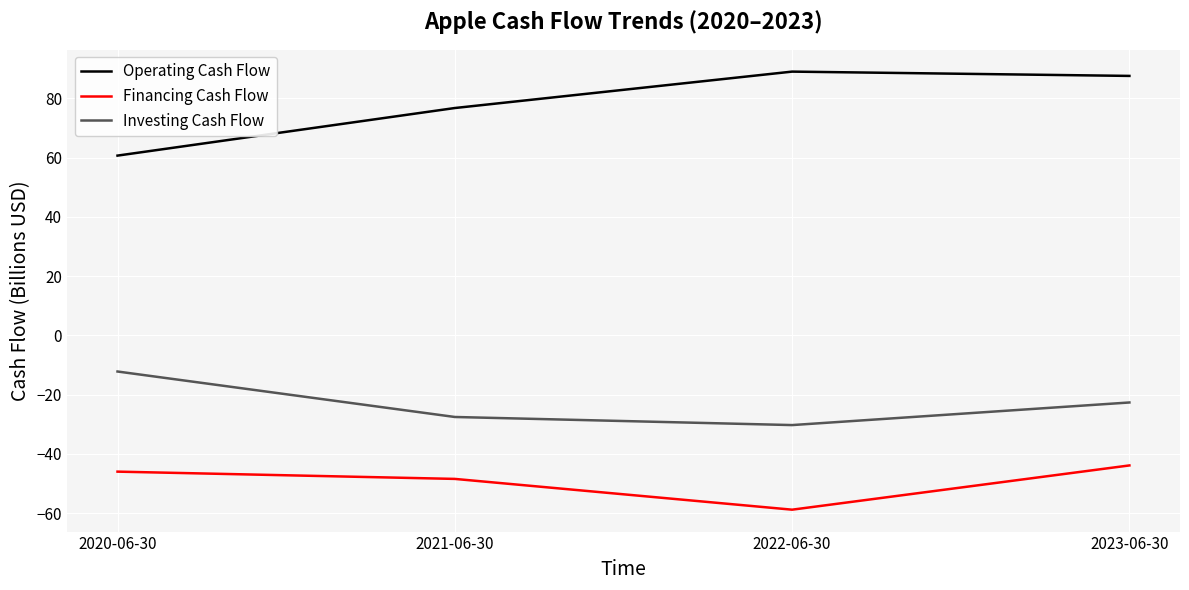

Which series changed the most between 2022-06-30 and 2023-06-30?

Financing Cash Flow